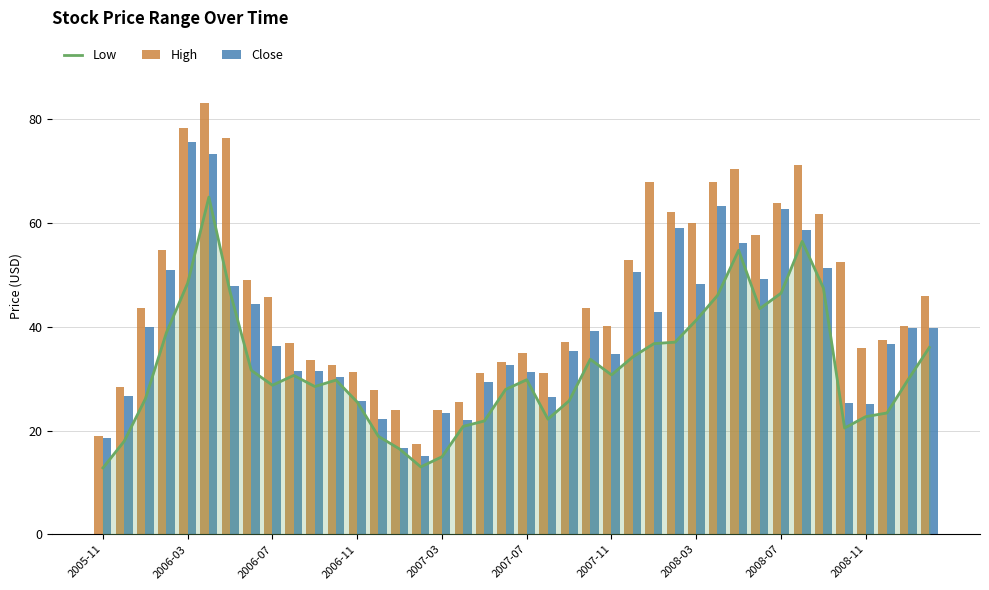

Which label corresponds to the smallest value in the chart?

2005-11